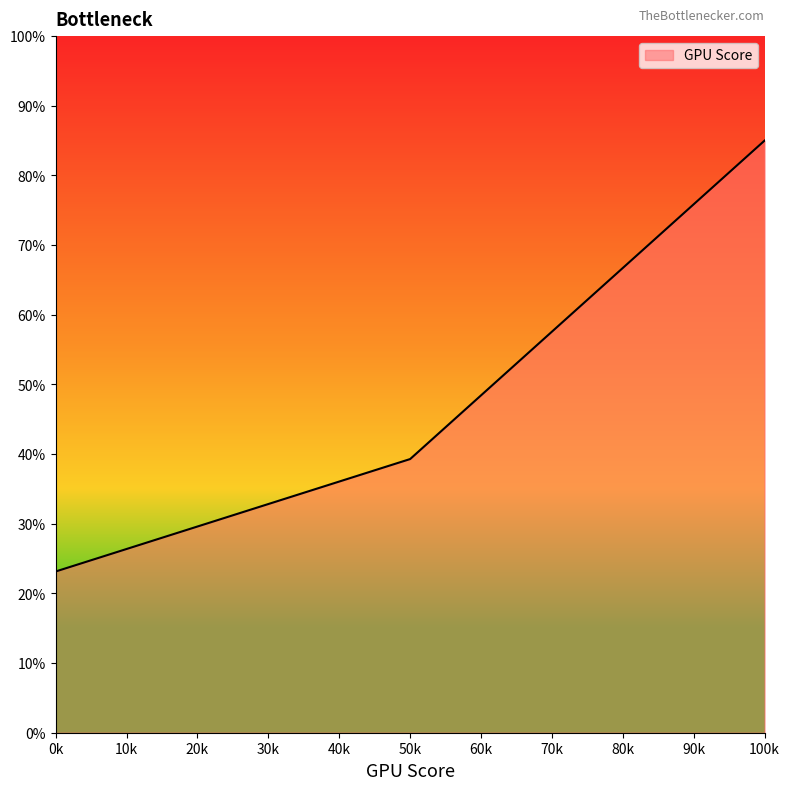

How many lines are shown in the chart?

1